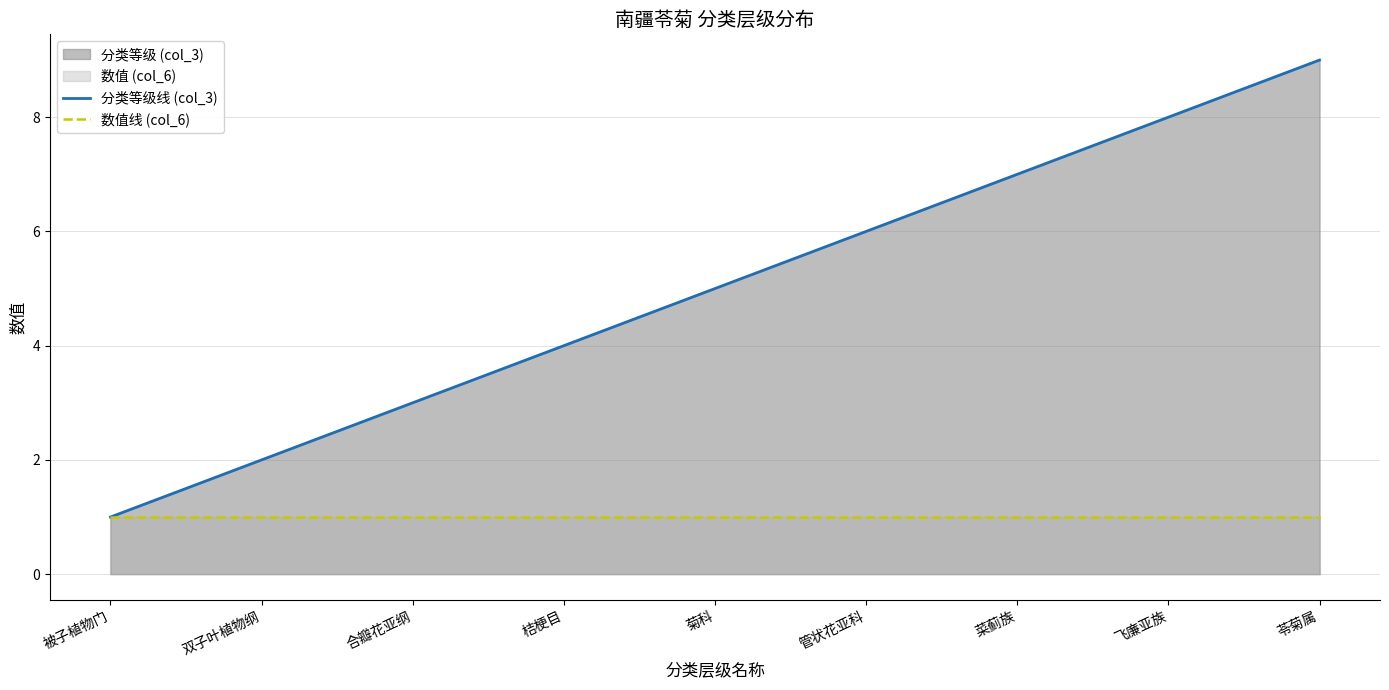

Which series has the widest spread of values?

分类等级线 (col_3)